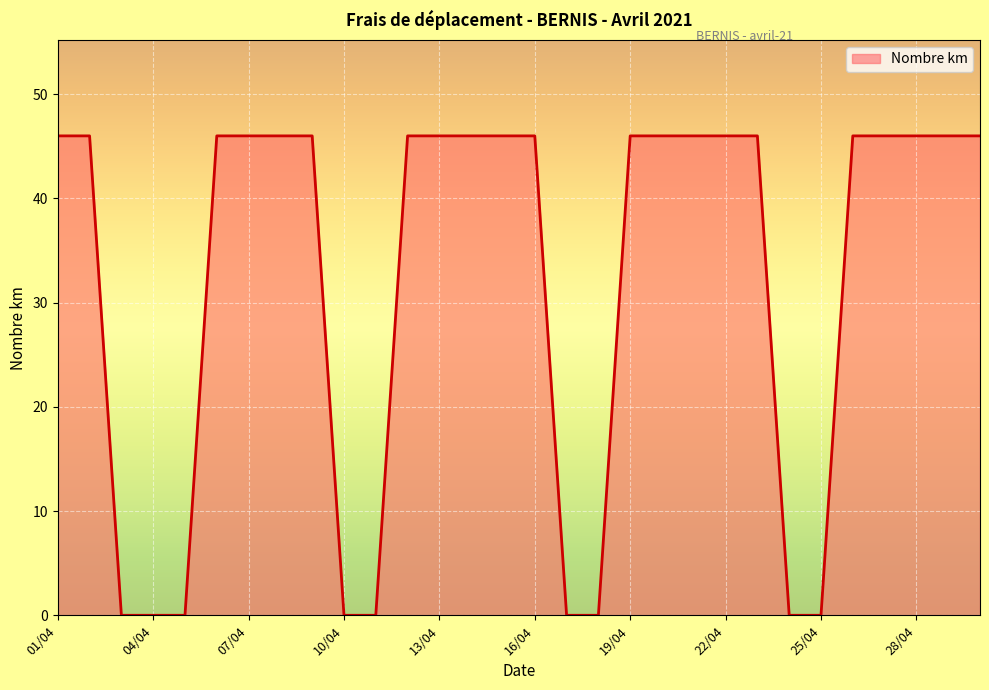

How many lines are shown in the chart?

1